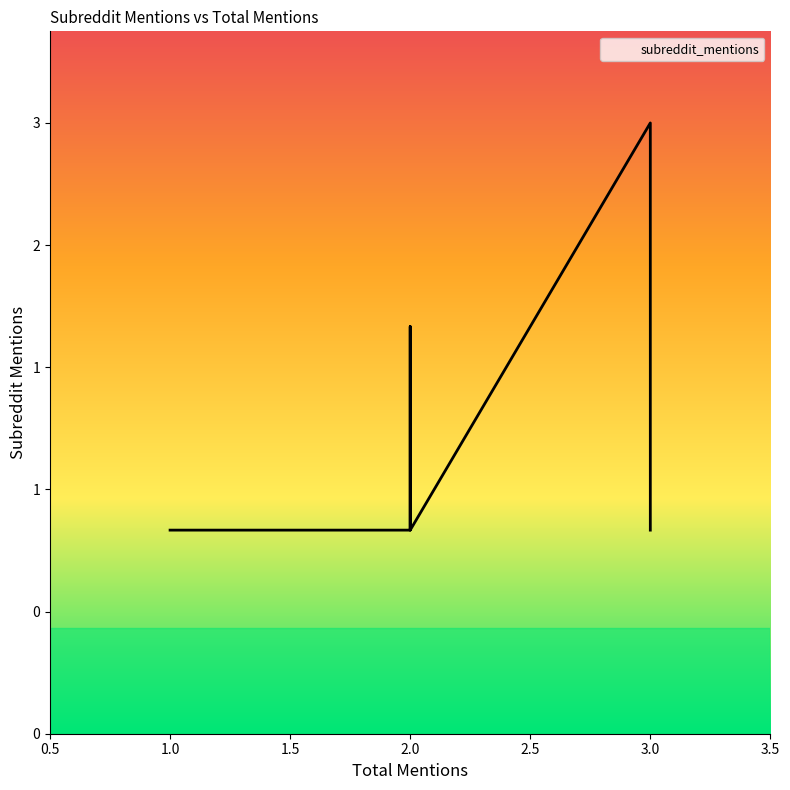

The value at 1 is 0. True or false?

False